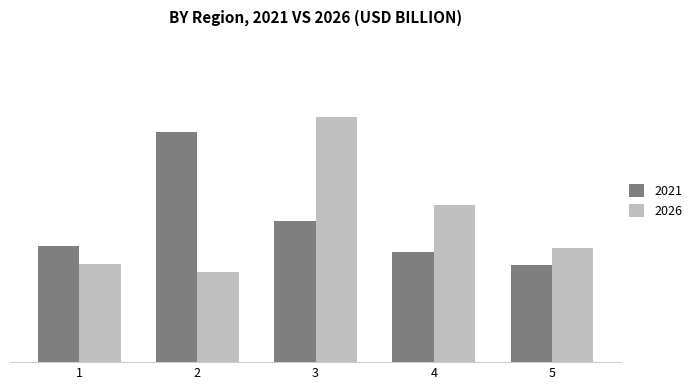

Are the bars grouped side by side (vs. stacked)?

Yes